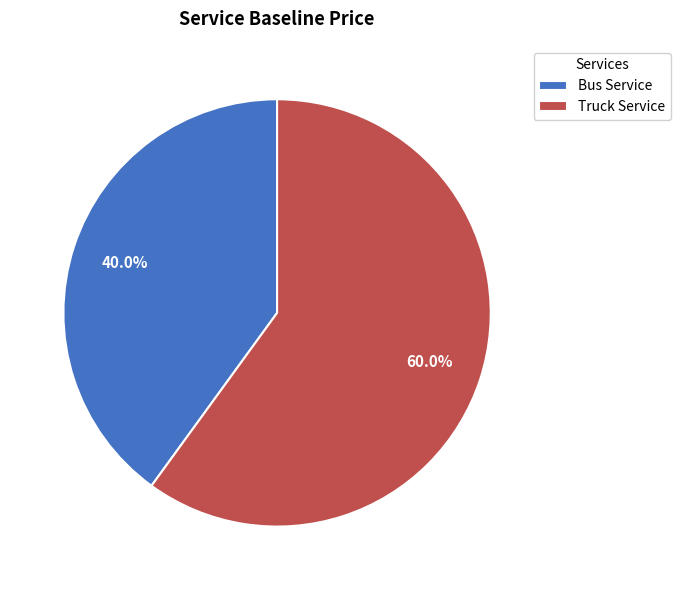

Approximately how many times larger is the value at Truck Service compared to Bus Service?

1.5